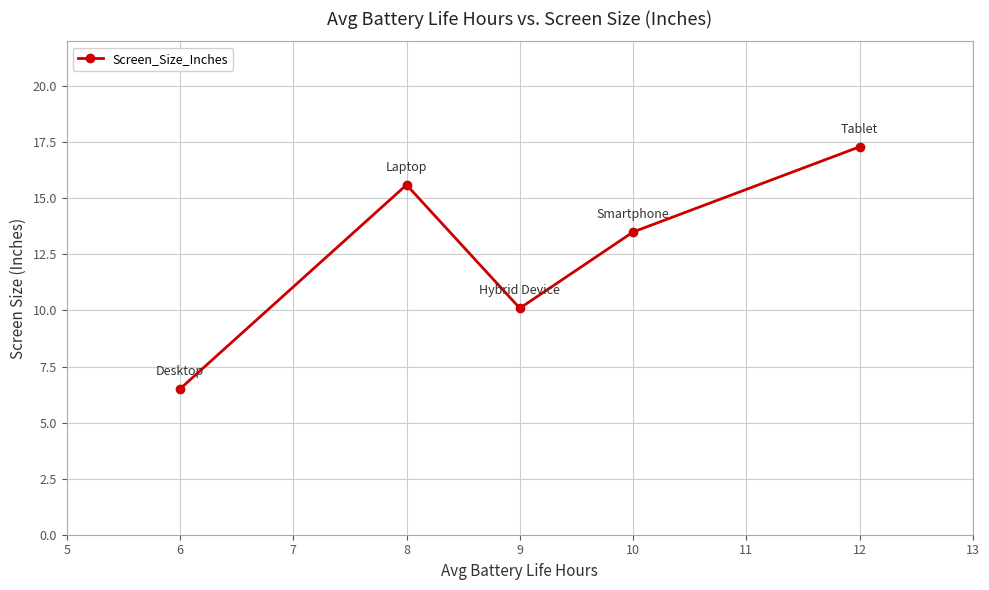

How many distinct data groups are displayed?

1